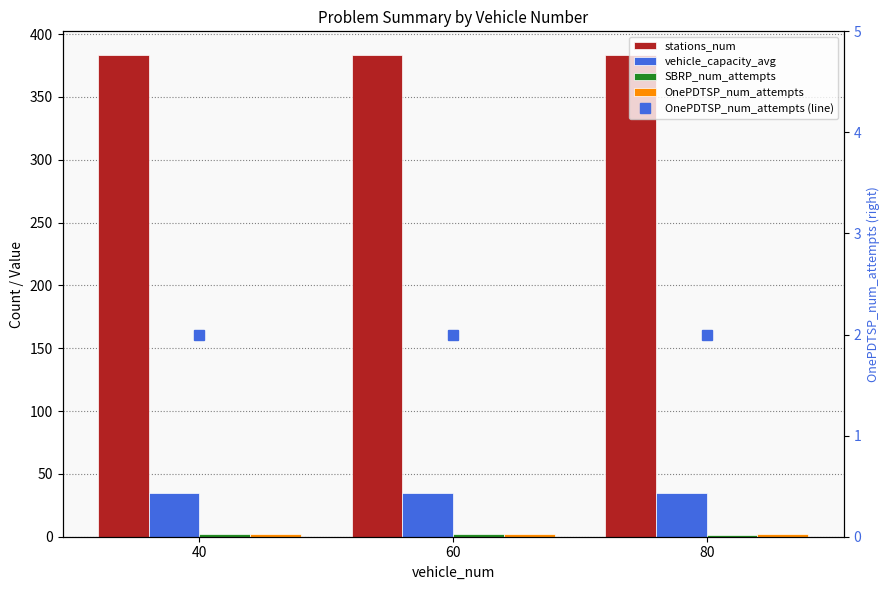

Rank the series by their maximum value, from lowest to highest.

SBRP_num_attempts, OnePDTSP_num_attempts, OnePDTSP_num_attempts (line), vehicle_capacity_avg, stations_num